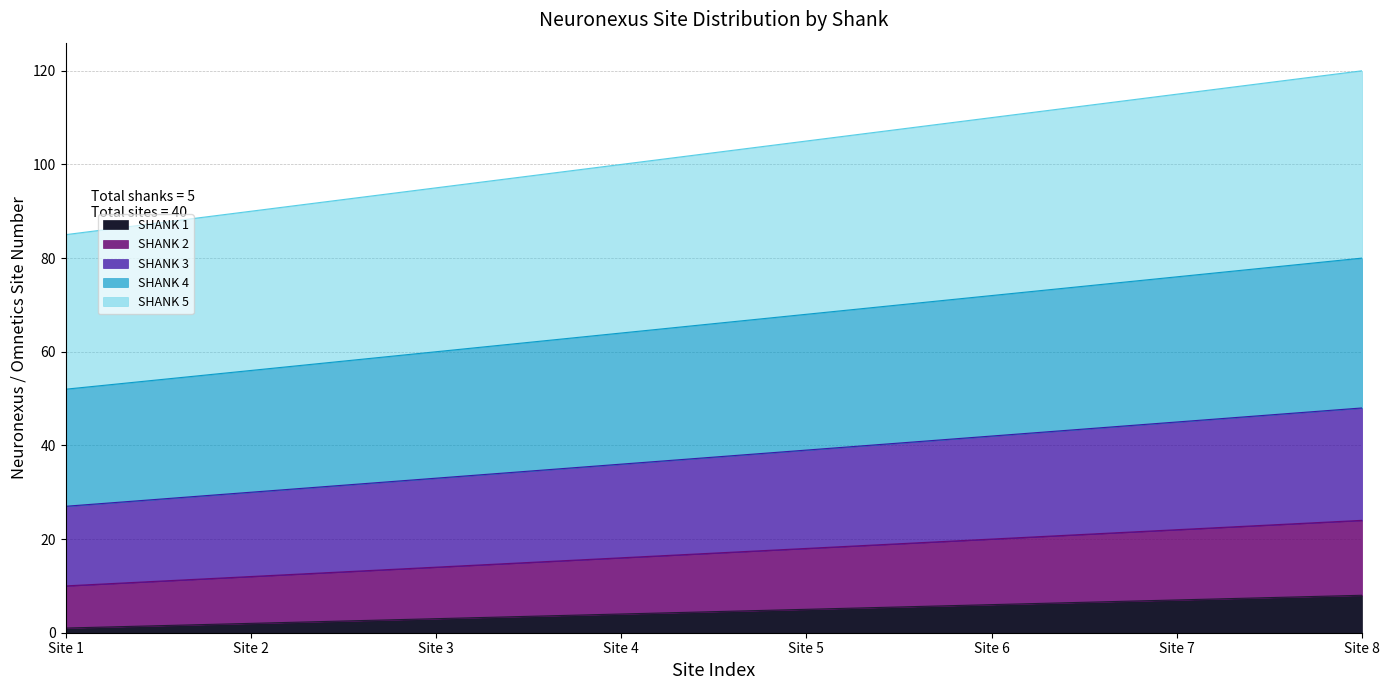

What is the greatest value displayed?

120